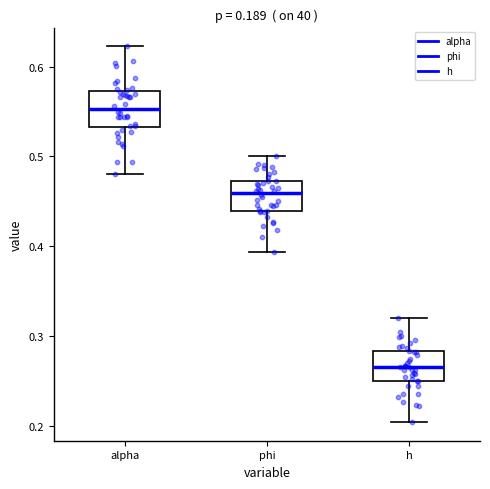

Which box has the highest median line?

alpha